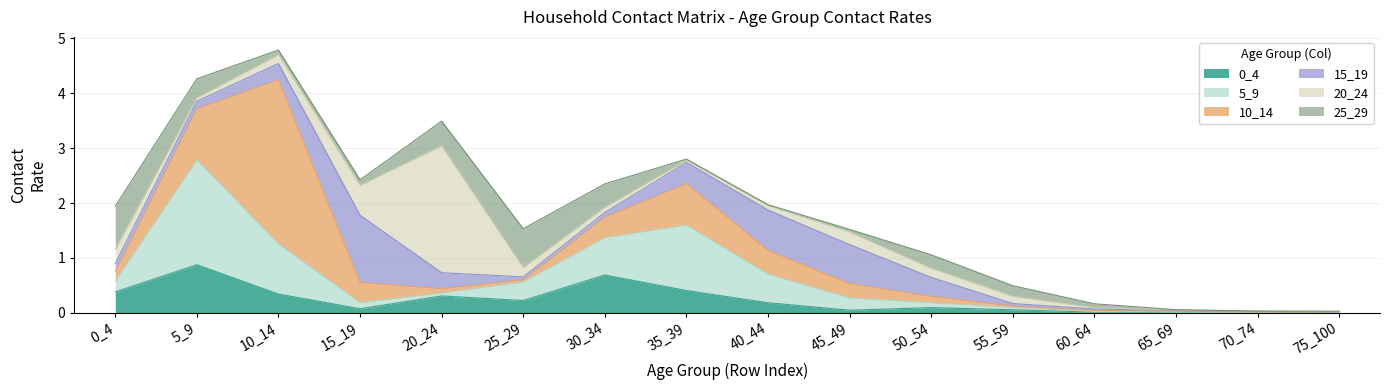

What is the sum of the 0_4 values at 35_39 and 10_14?

0.7